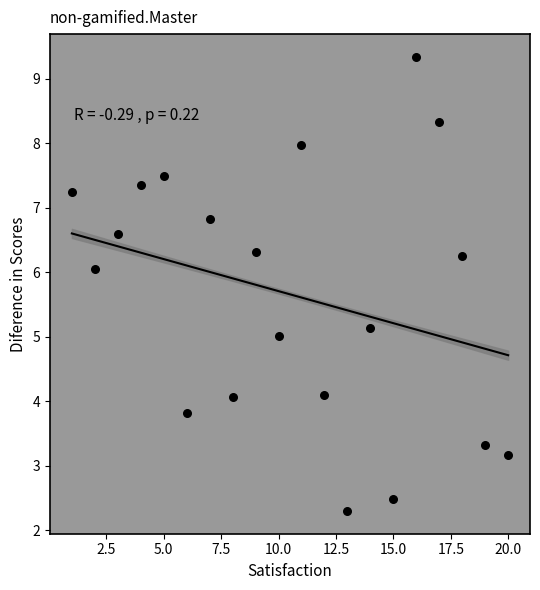

What is the range of Y values (max minus min)?

7.0